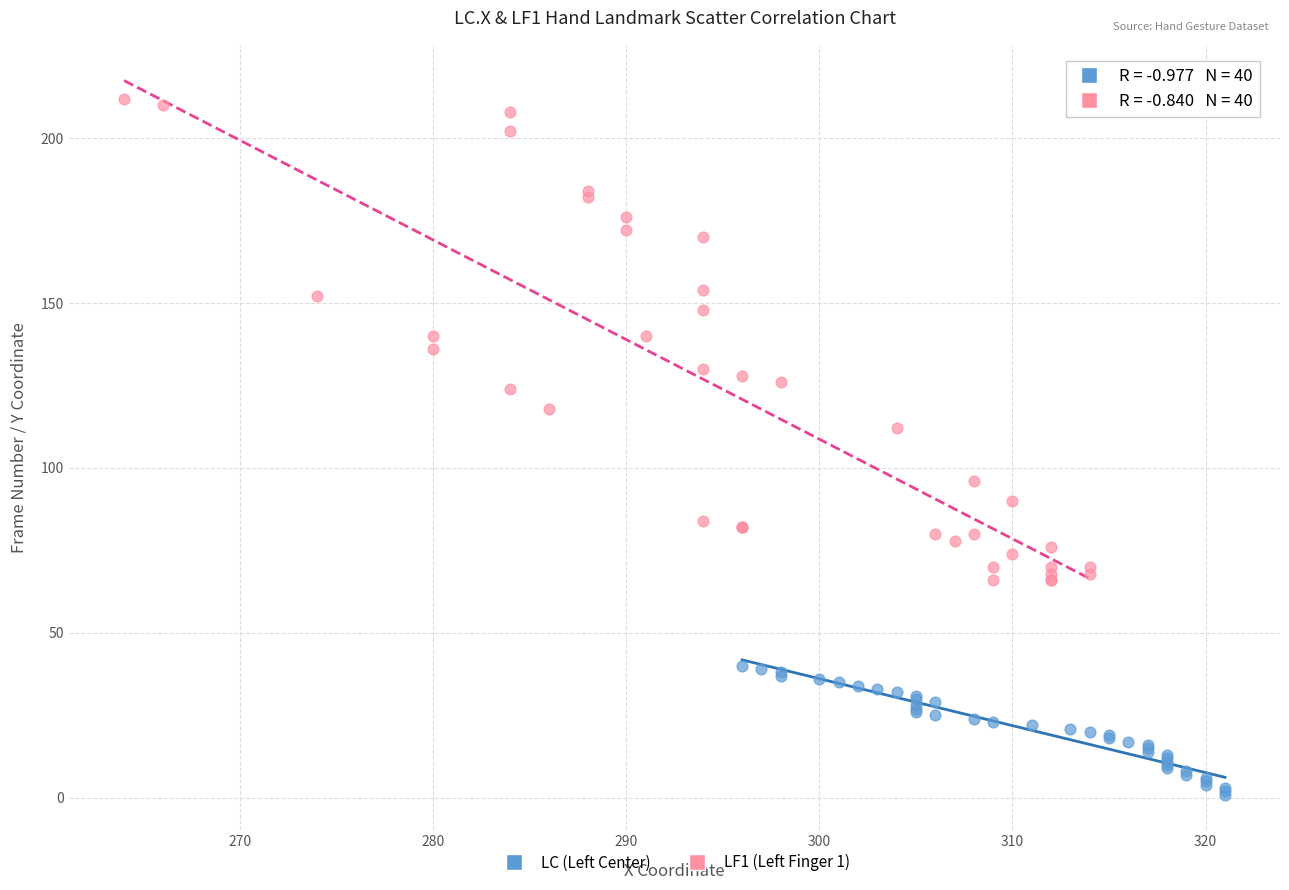

Which series contains the lowest Y value?

LC (Left Center)